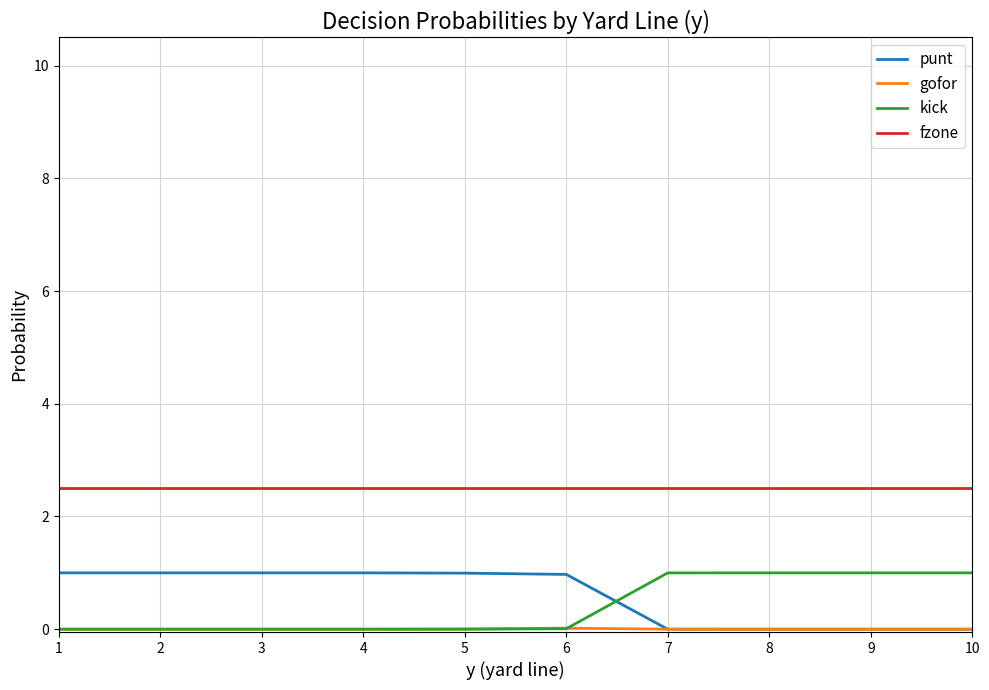

Is the value of punt at 4 greater than the value of fzone at 7?

No